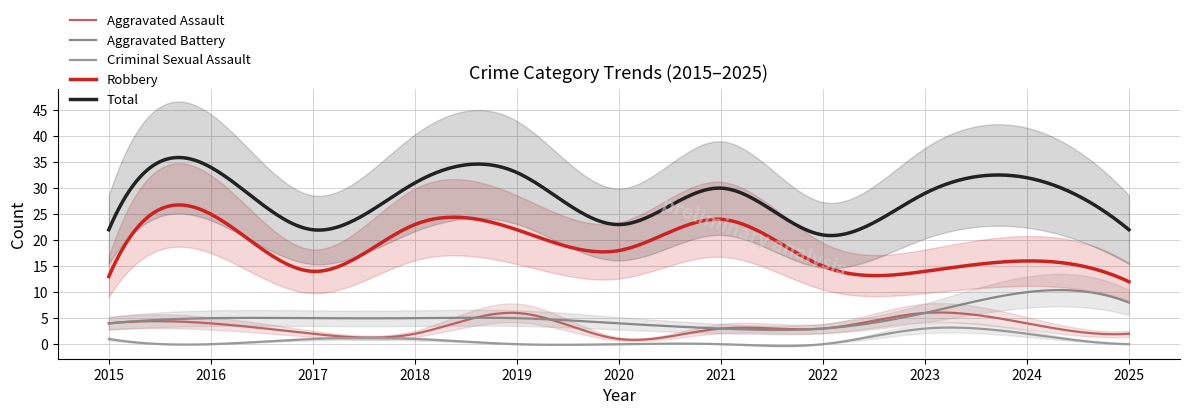

At which category does Total reach its first local peak?

2016